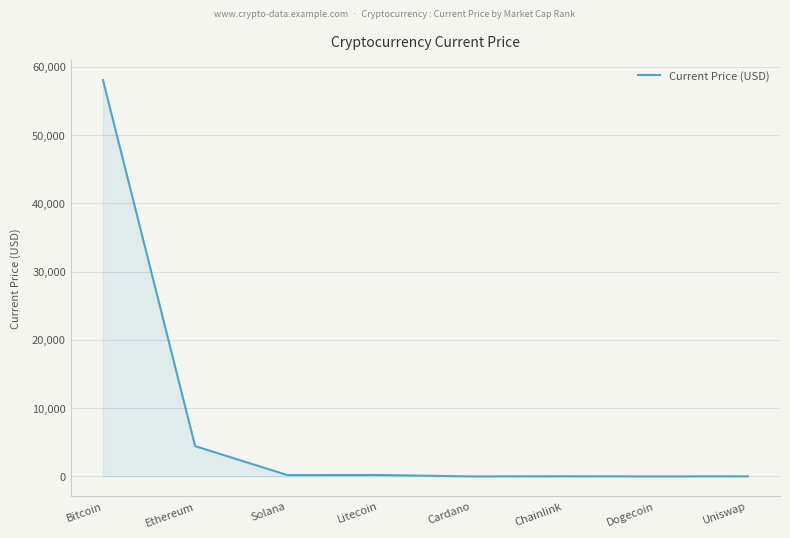

Approximately how many times larger is the value at Ethereum compared to Bitcoin?

0.1